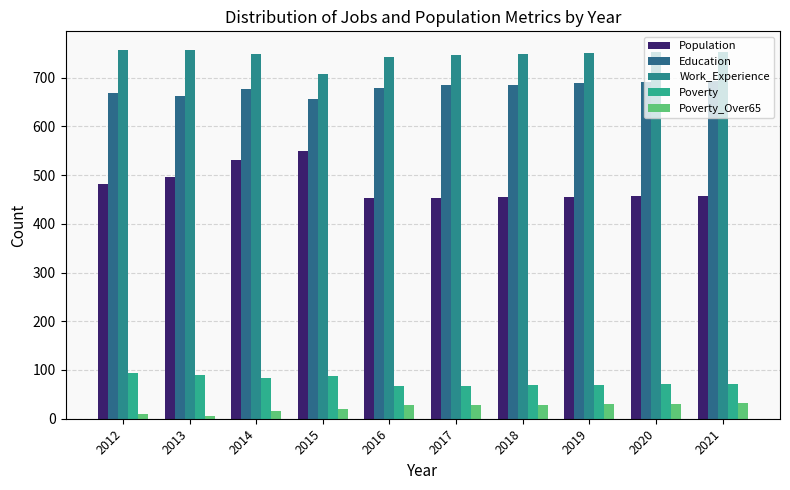

At which label is Population closest to 500?

2013